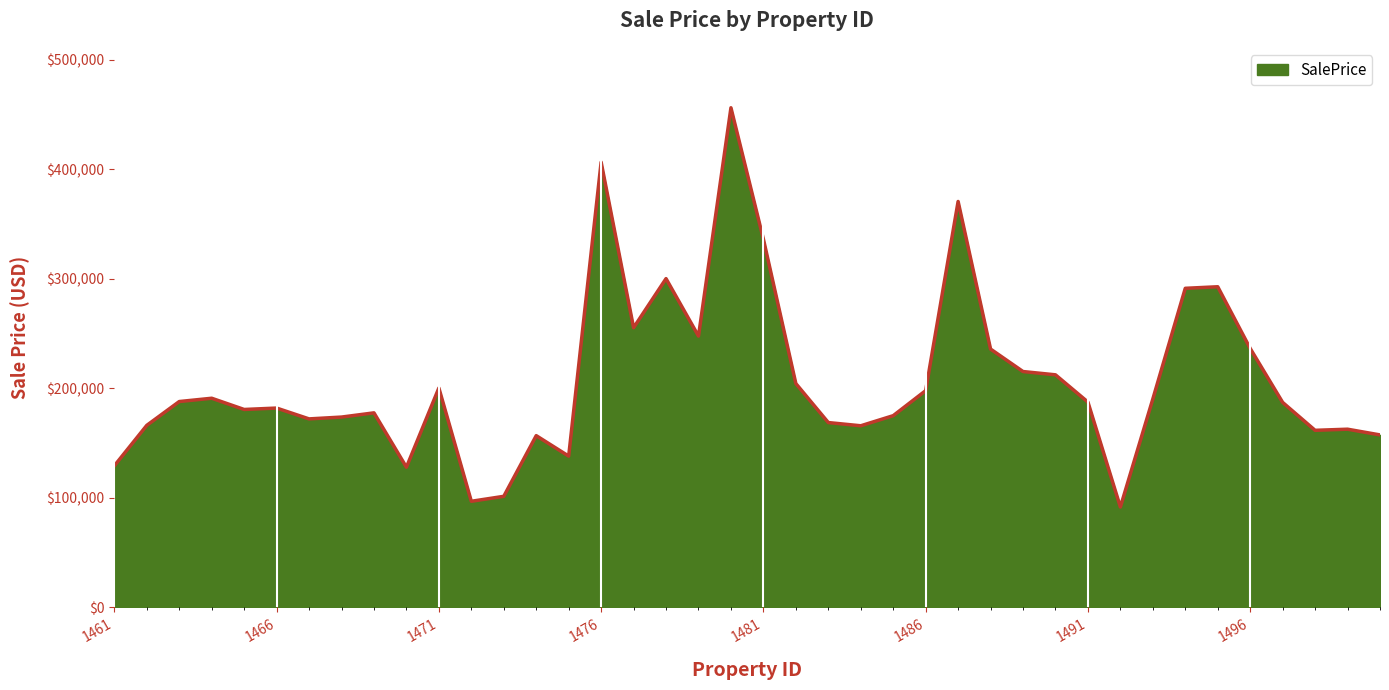

What is the smallest value displayed?

91354.5